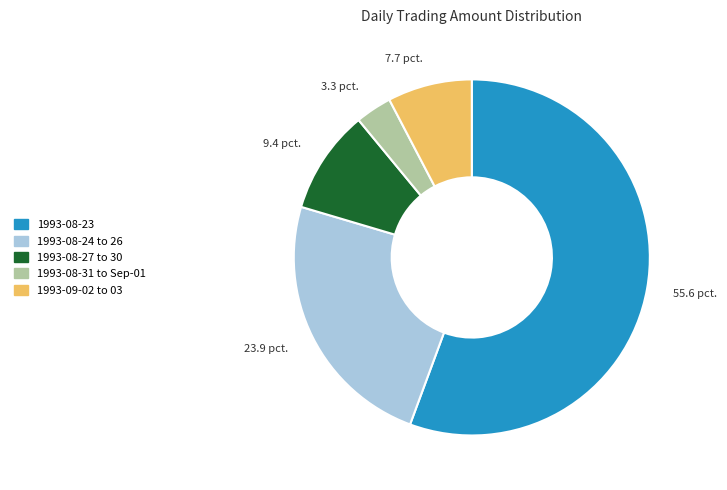

Is there a majority slice in this chart?

Yes